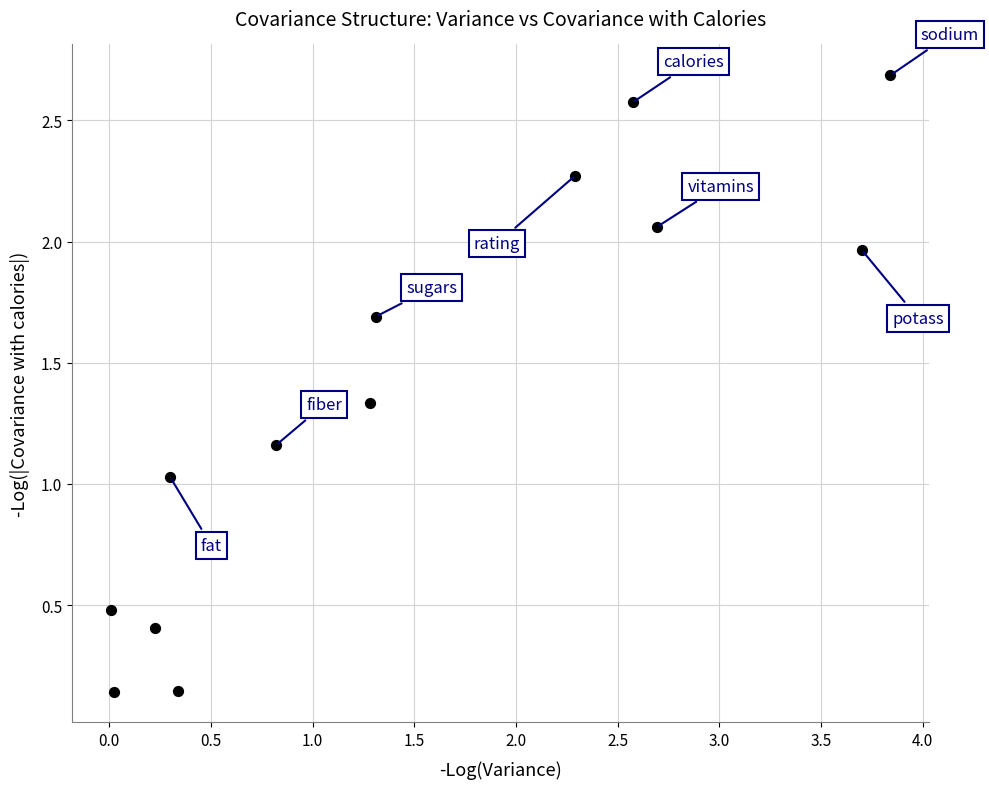

What is the range of X values (max minus min)?

3.8